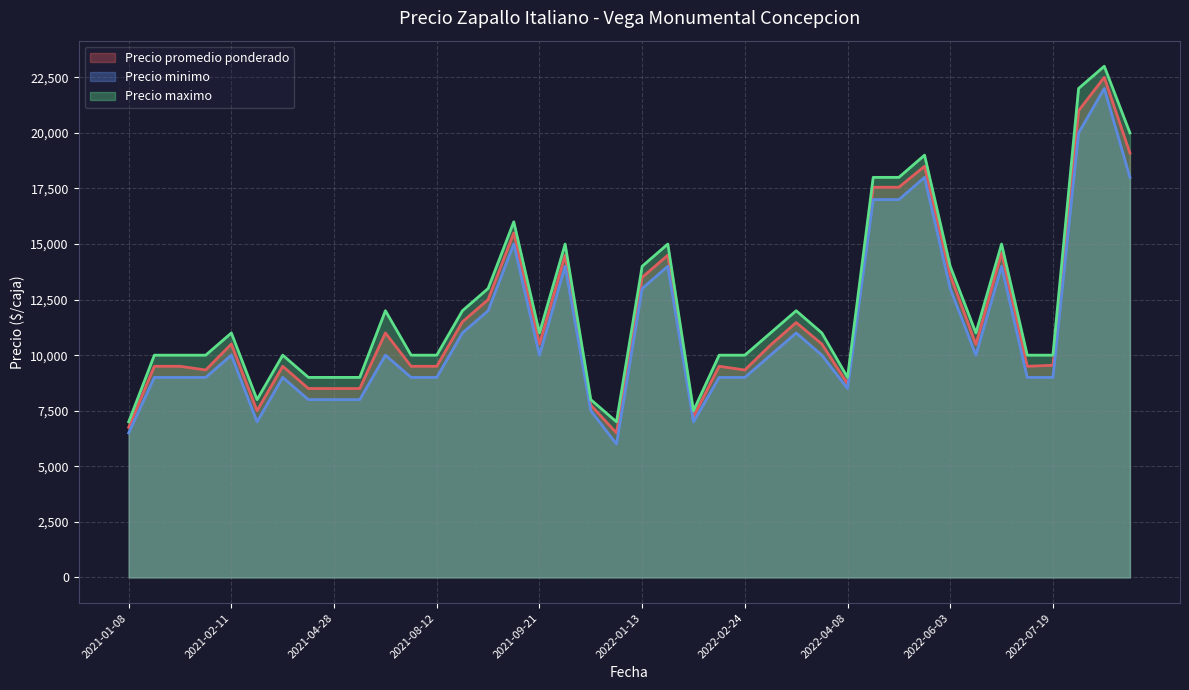

What is the spread (max minus min) of values at 2022-01-13?

1000